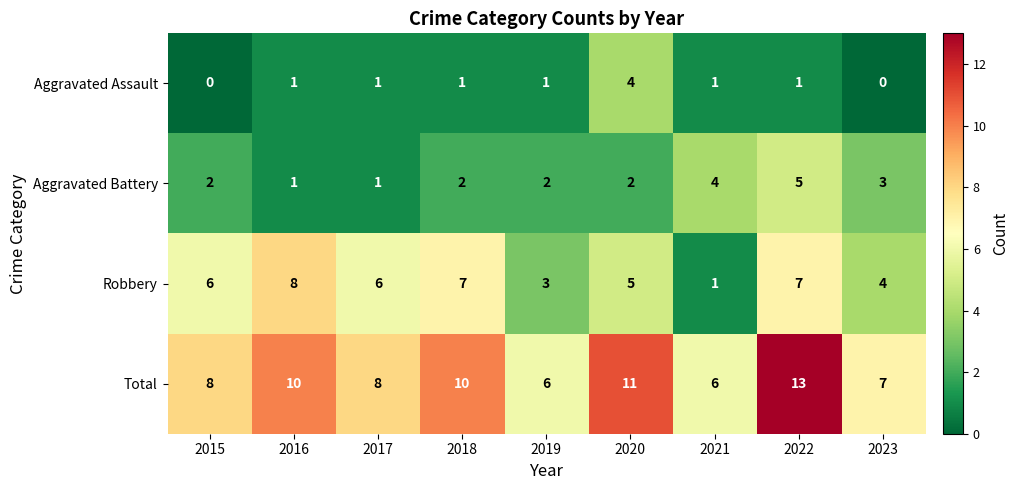

Which category has the lowest value in the Robbery series?

2021